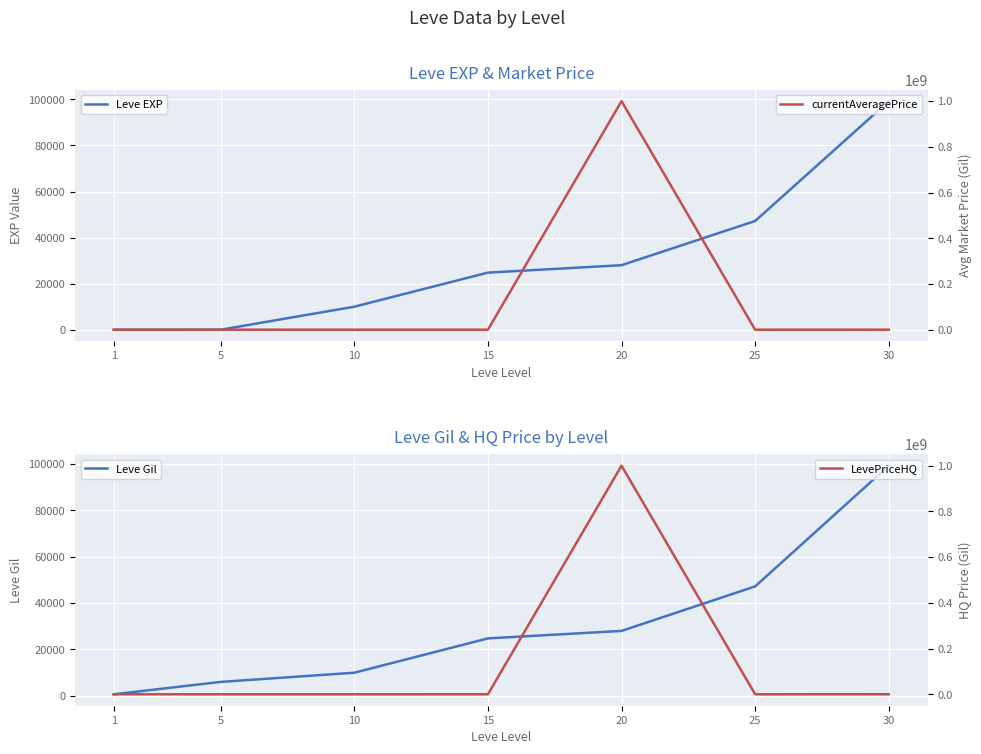

Which category has the lowest value in the Leve Gil series?

1